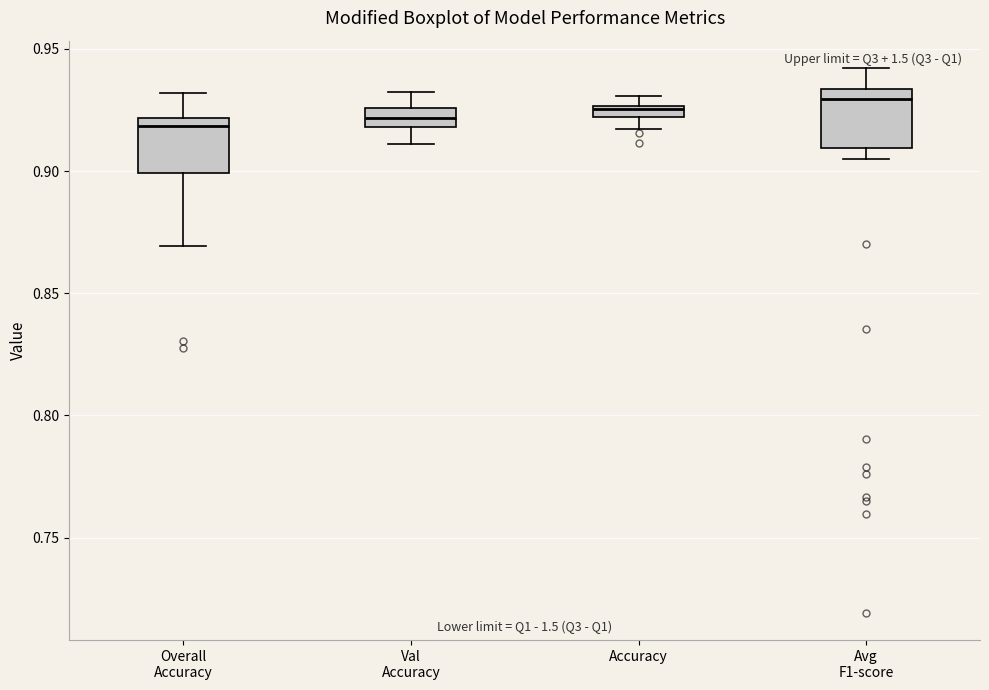

Where is the lower edge of the box for Overall Accuracy on the y-axis? The values are not printed on the chart, so give them approximately, as read against the axis.

0.900